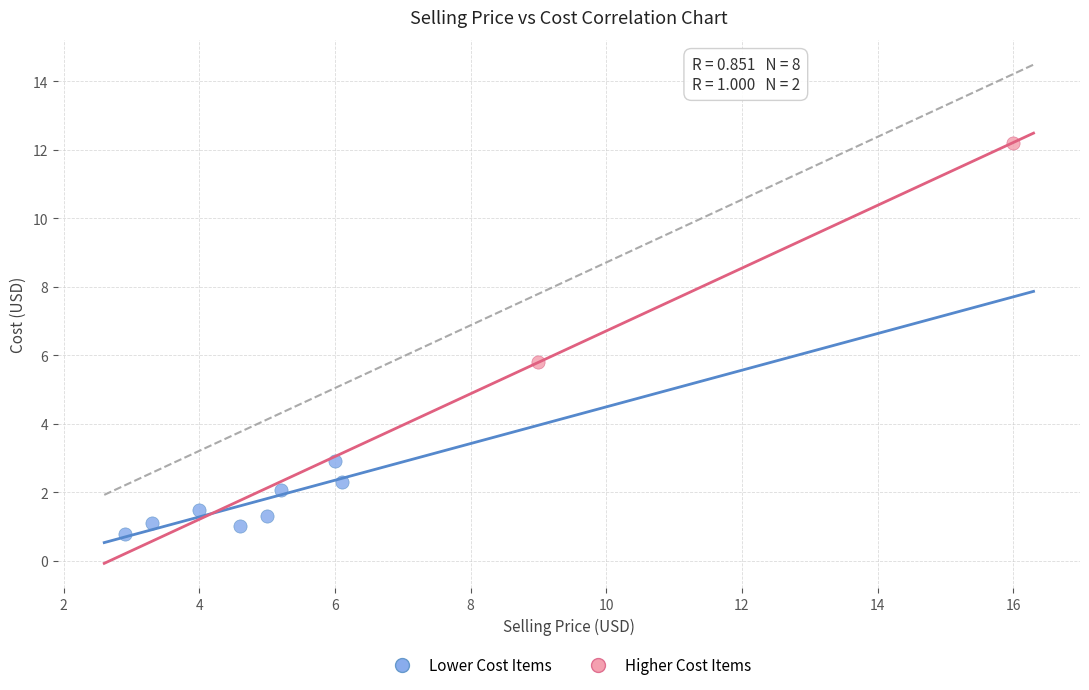

What are all the series names shown in the legend?

Lower Cost Items, Higher Cost Items